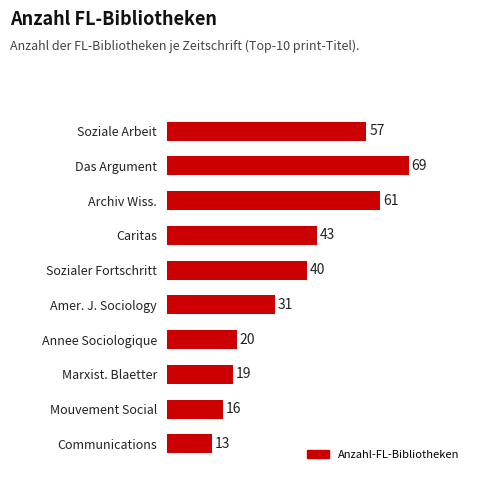

Which category has the highest value across all series?

Das Argument